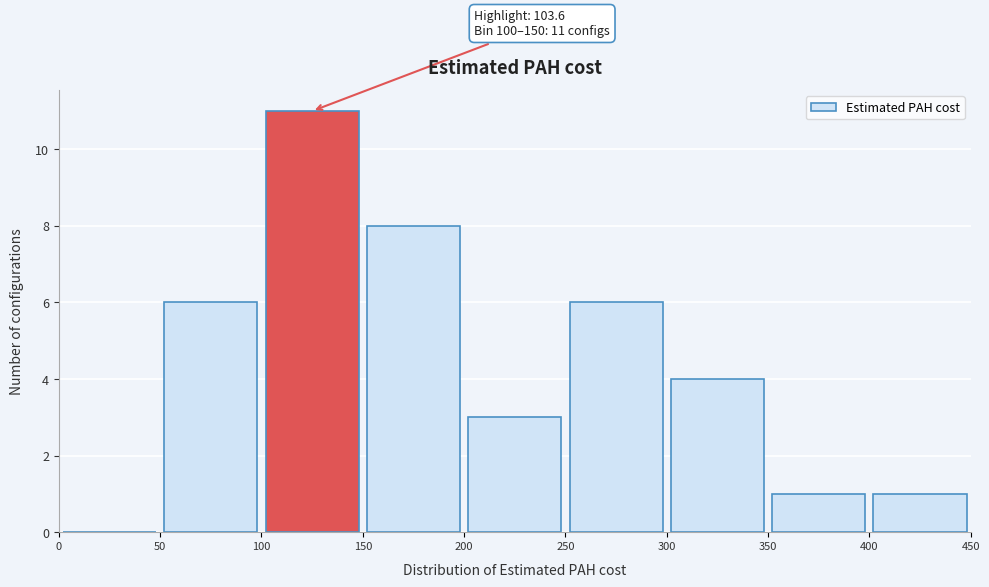

Over which range of the x-axis is the bar tallest?

100 to 150